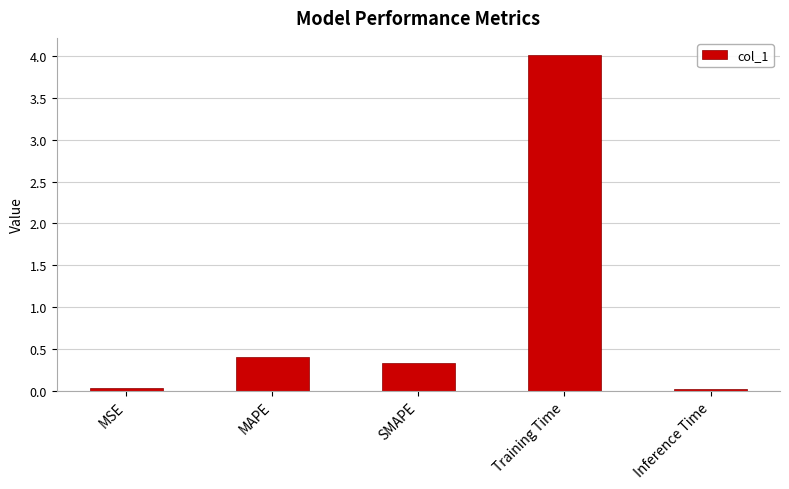

What is the difference between the values at SMAPE and MSE?

0.3